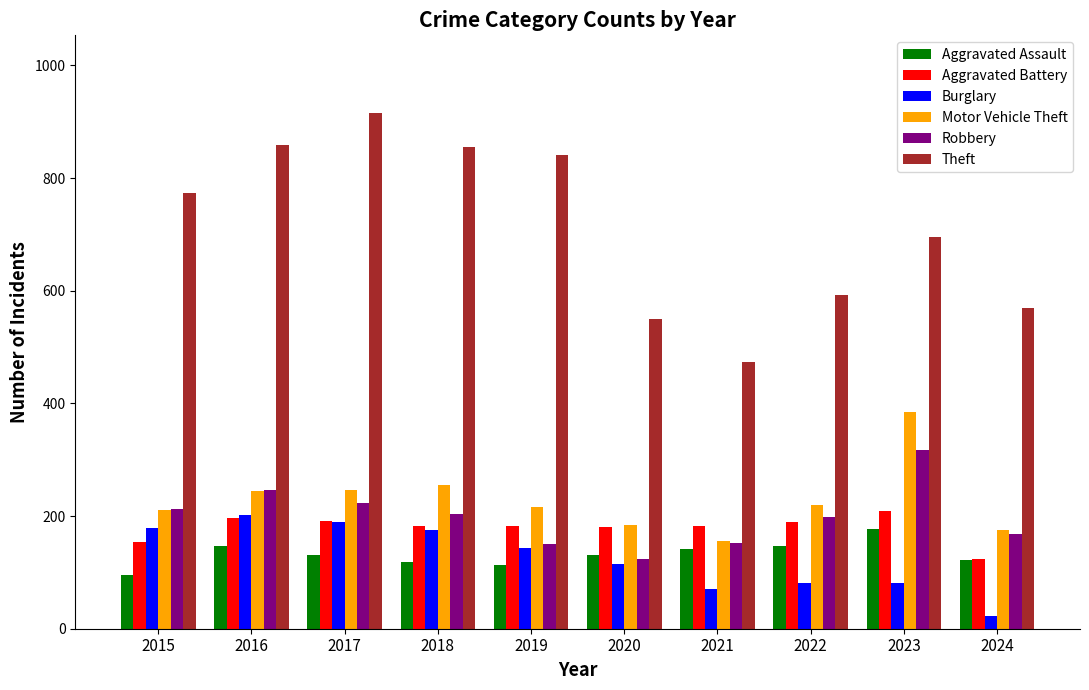

Which series has the largest range (max minus min)?

Theft